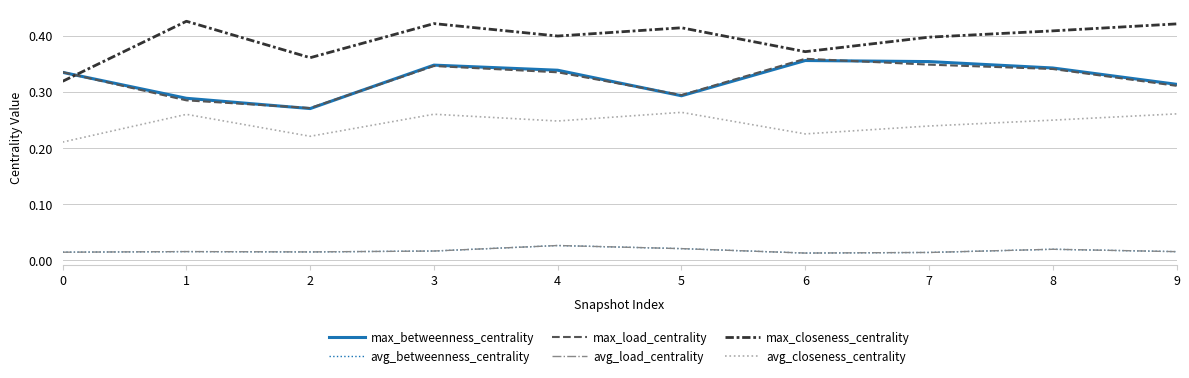

Does the chart display data point markers on the line(s)?

No